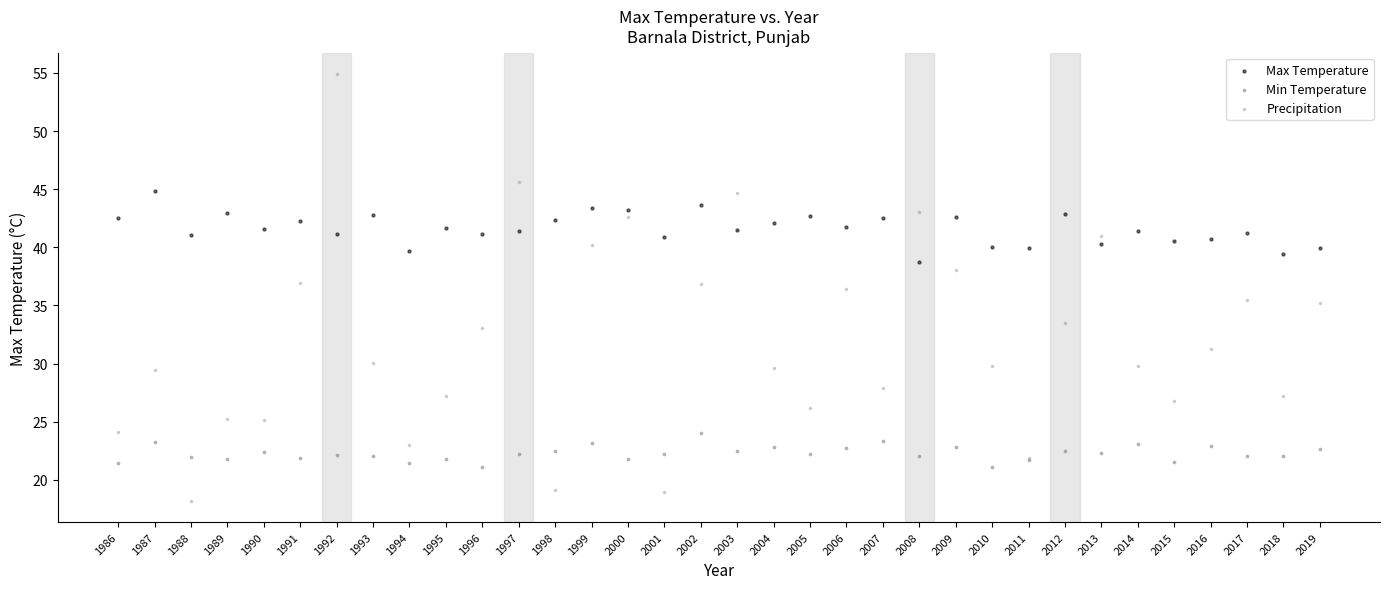

Which series has the widest spread of Y values?

Precipitation